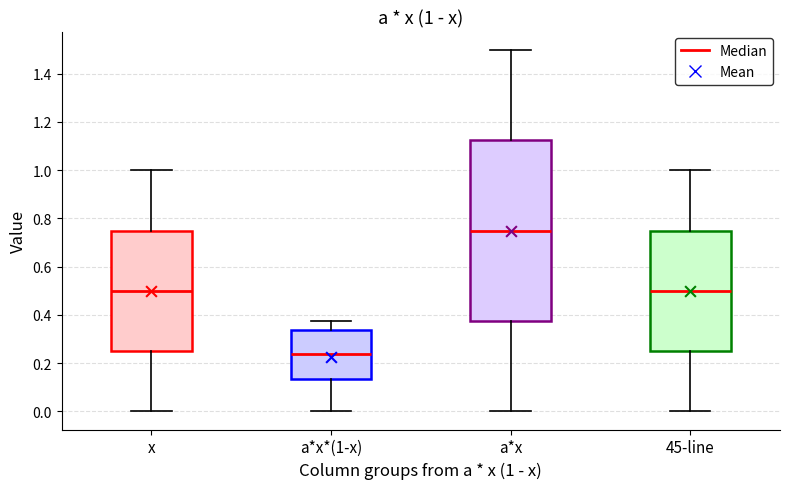

Comparing the boxes themselves (not the whiskers), which one is the tallest?

a*x